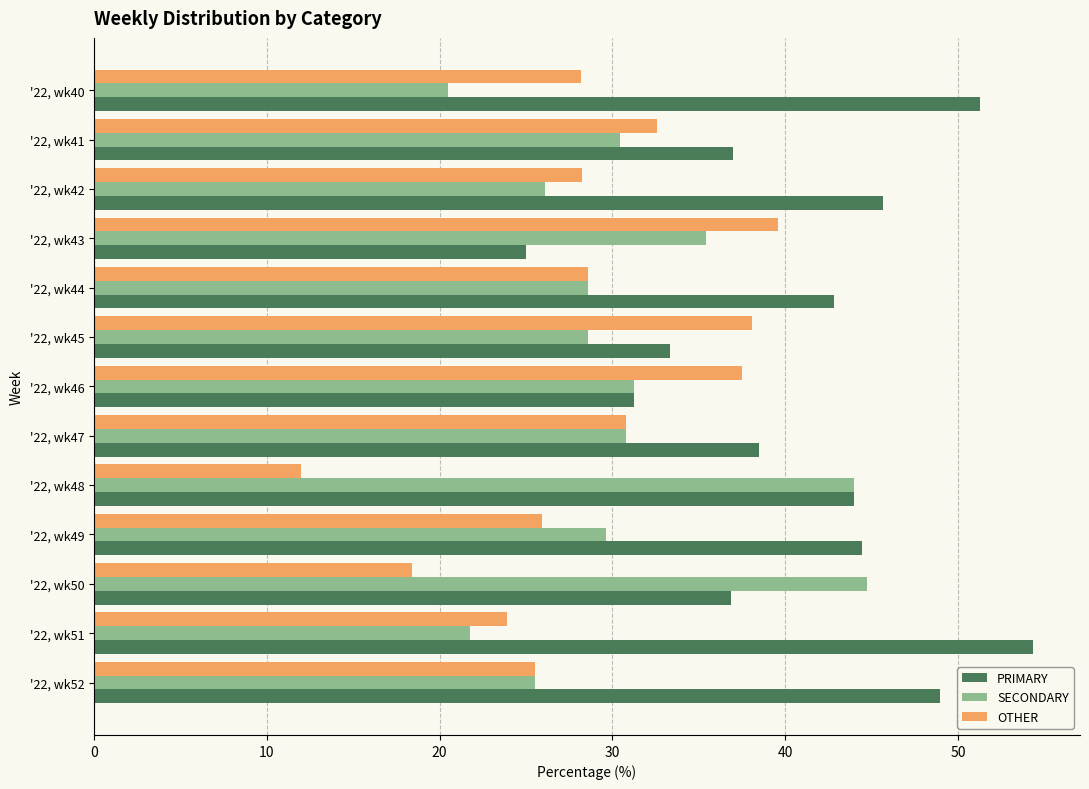

What is the difference between the second highest and second lowest values in the OTHER series?

19.7